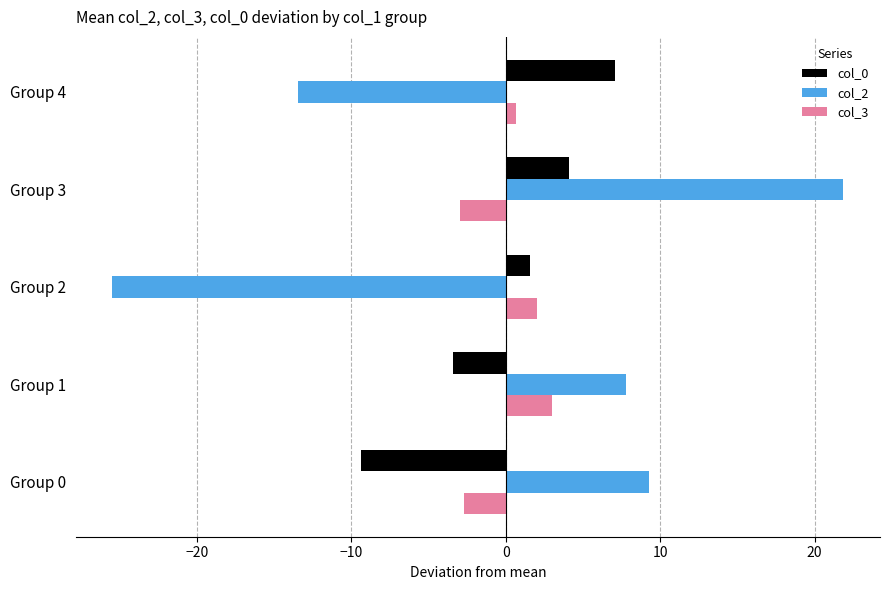

The value of col_0 at Group 0 is -14.9. True or false?

False